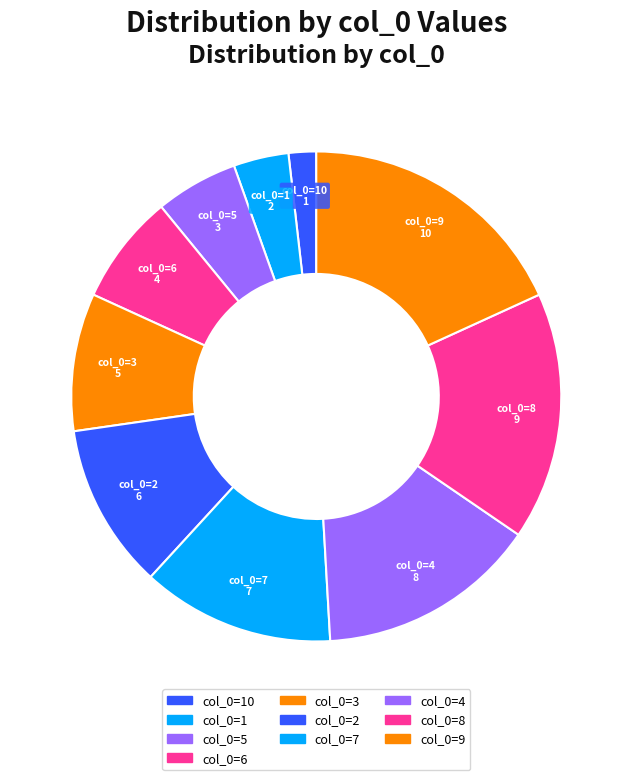

Approximately how many times larger is the value at col_0=4 compared to col_0=8?

0.9